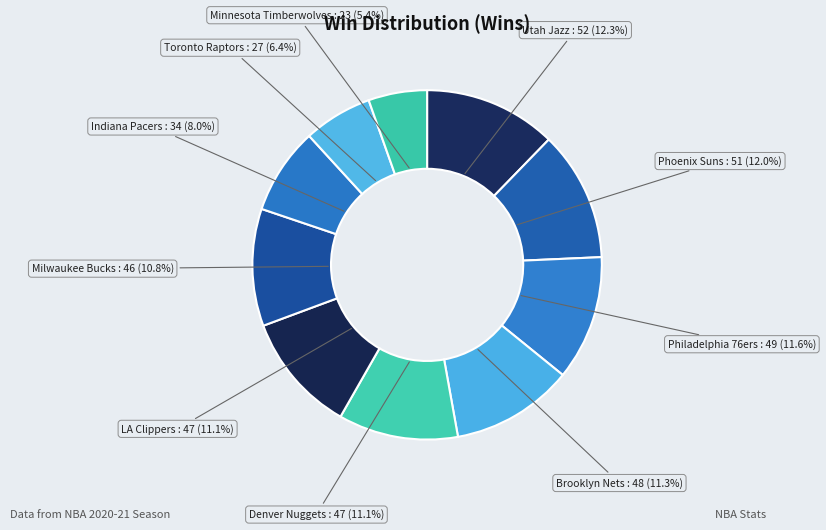

What portion of the pie excludes Milwaukee Bucks?

89.2%